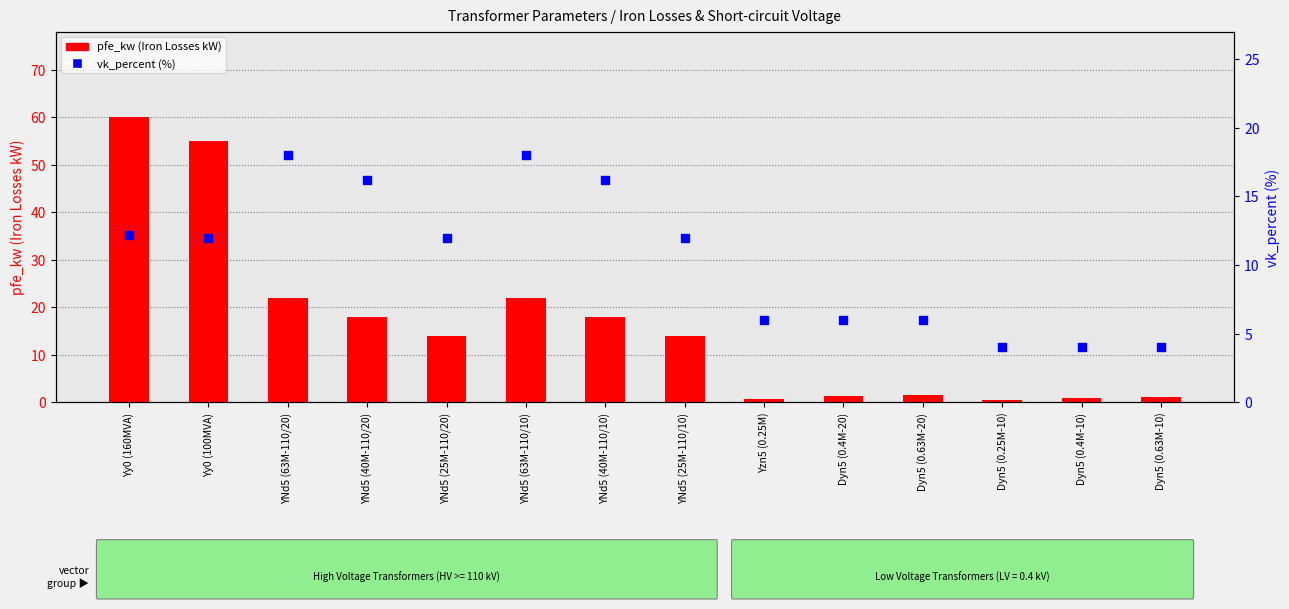

Which series has the largest Y range (max minus min)?

pfe_kw (Iron Losses kW)